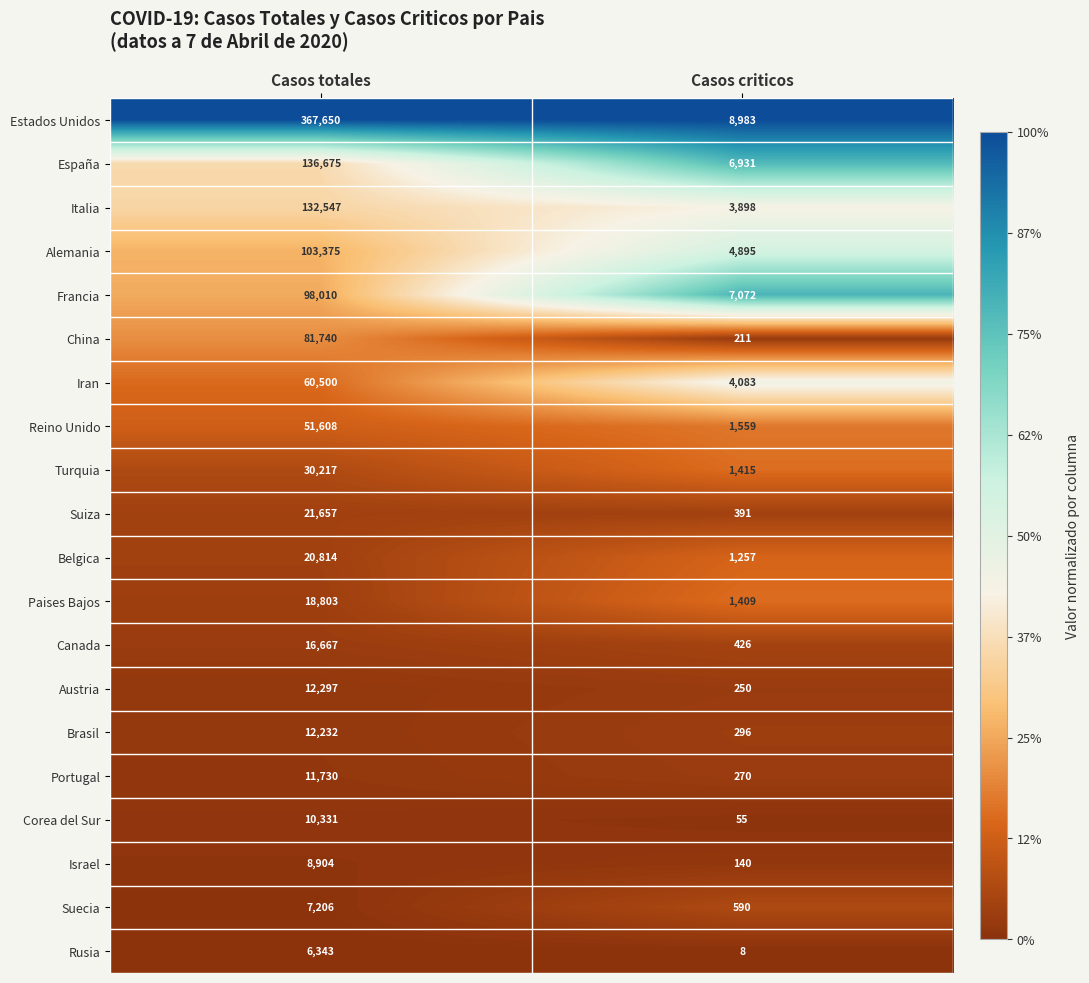

The value of Italia at Casos criticos is 3898. True or false?

True